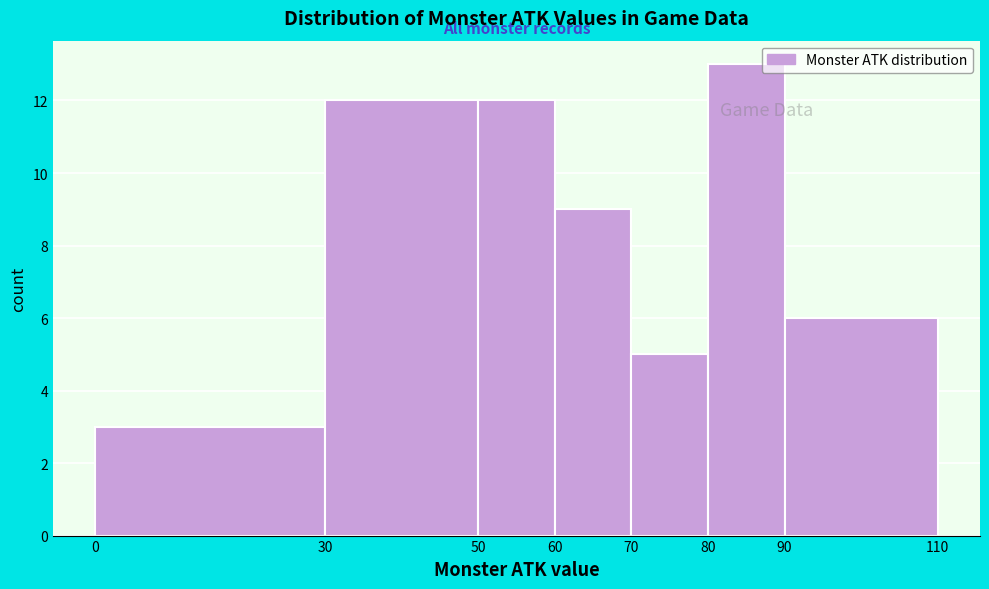

Reading left to right, transcribe this chart: for each bar, give the range it covers on the x-axis and its height. The values are not printed on the chart, so give them approximately, as read against the axis.

0 to 30: 3
30 to 50: 12
50 to 60: 12
60 to 70: 9
70 to 80: 5
80 to 90: 13
90 to 110: 6